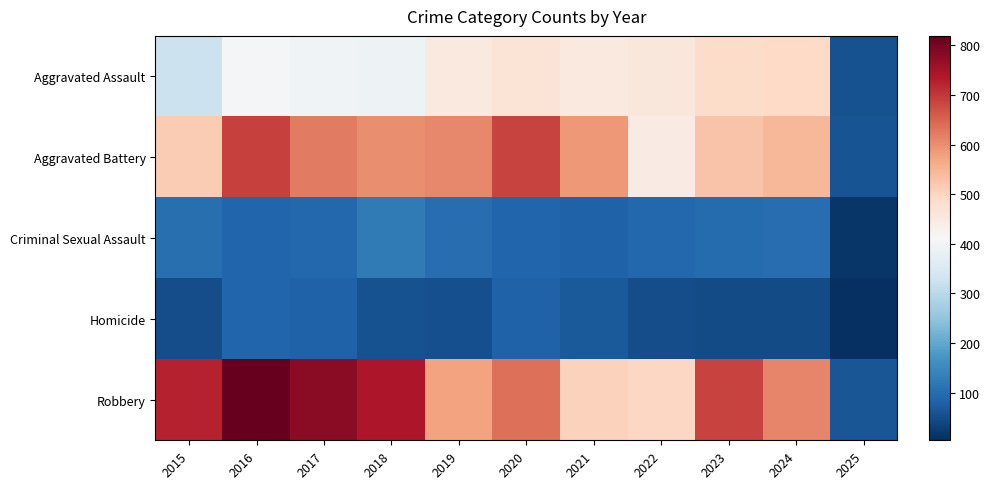

What is the total value across all series at 2021?

1695